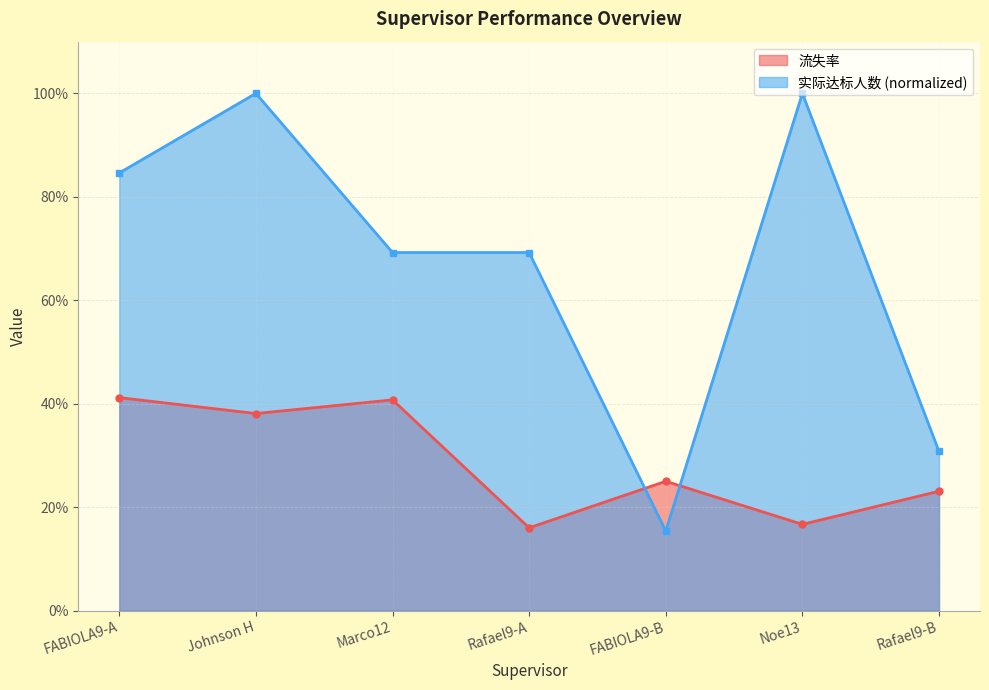

Does the chart have visible grid lines?

Yes